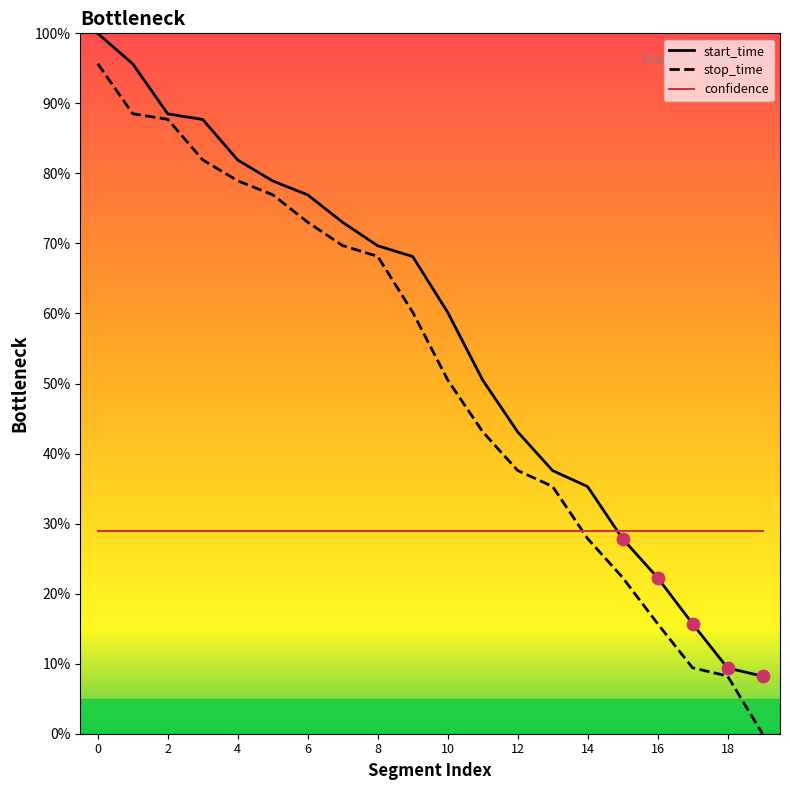

Which series has the largest range (max minus min)?

stop_time